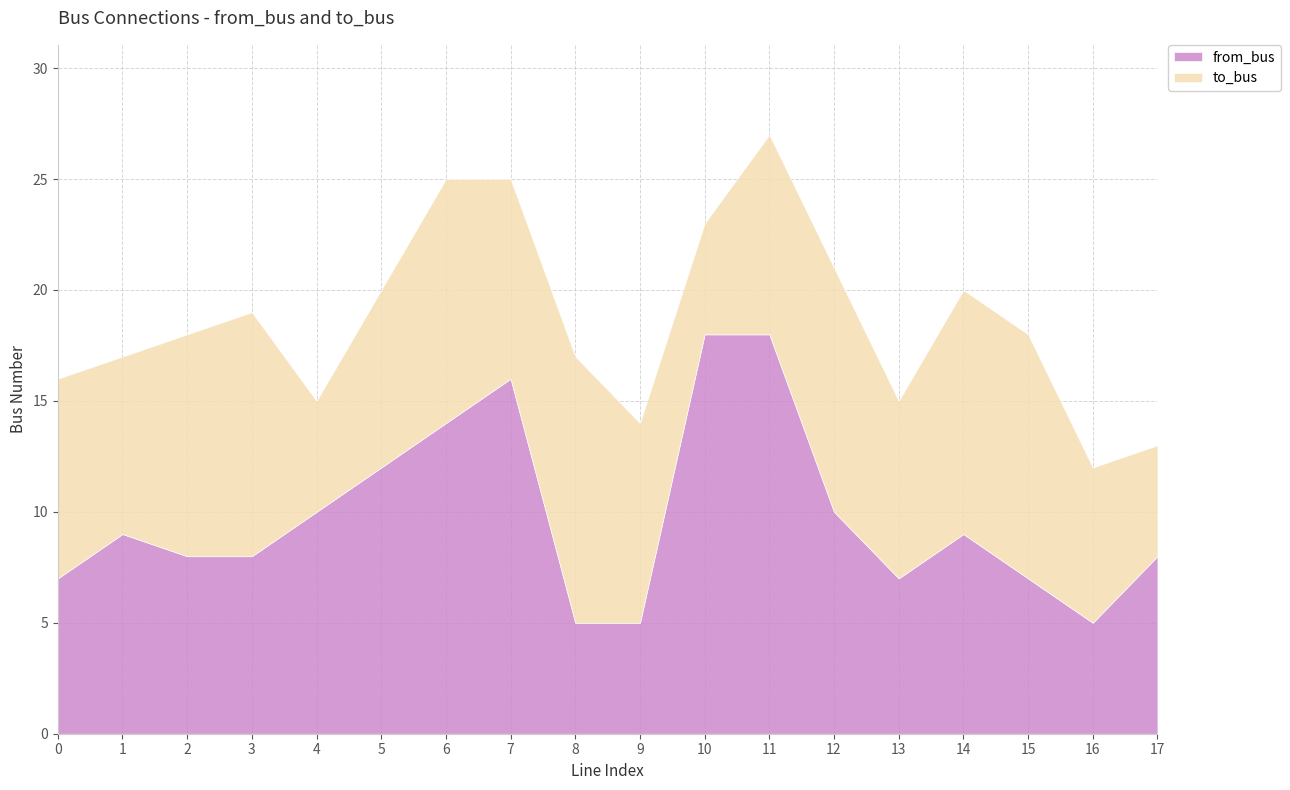

Which series ends up on top after the final intersection of from_bus and to_bus?

from_bus